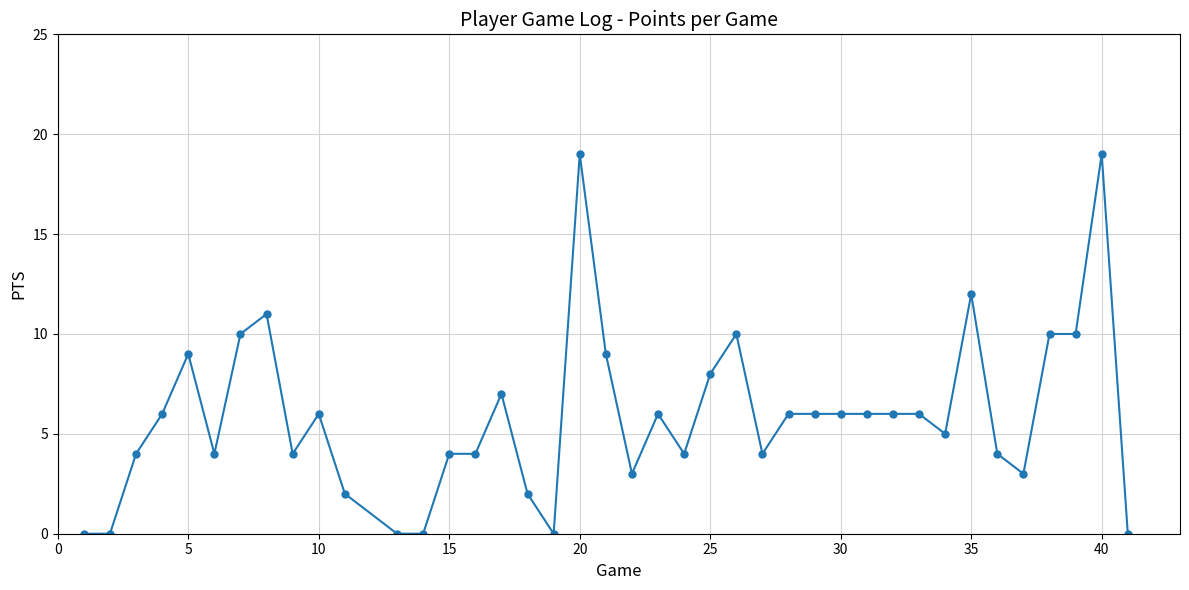

What is the average value?

6